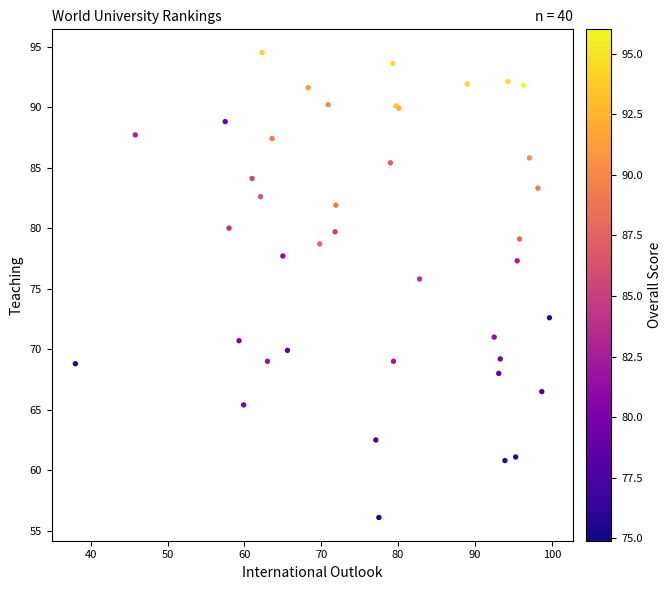

What Y value in the scatter plot is closest to 75?

75.8